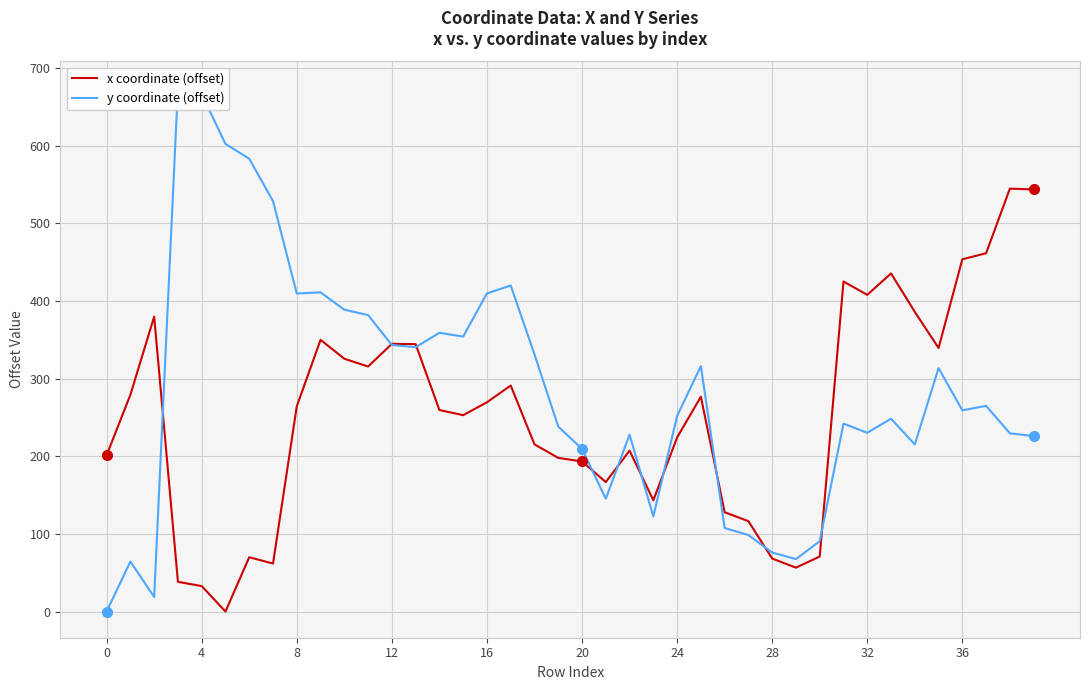

What is the total value across all series at 34?

601.1